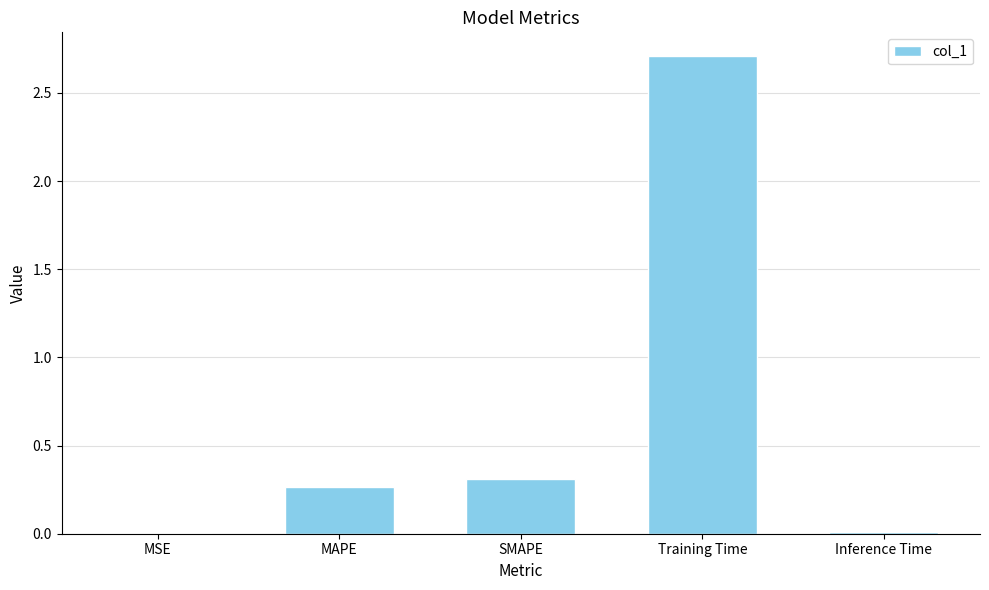

What is the sum of all values?

3.3